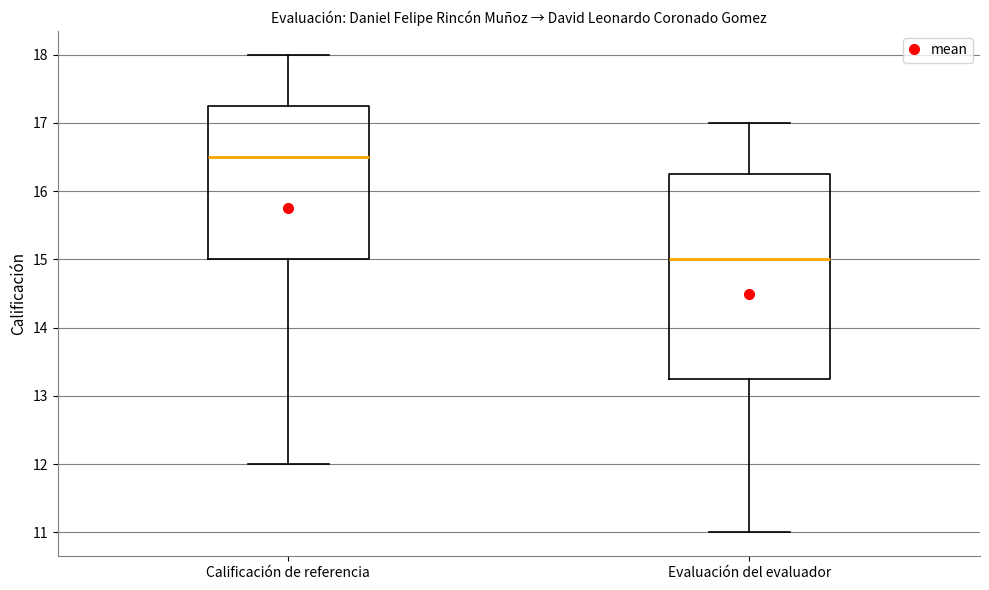

Which box is the tallest, from its lower edge to its upper edge?

Evaluación del evaluador